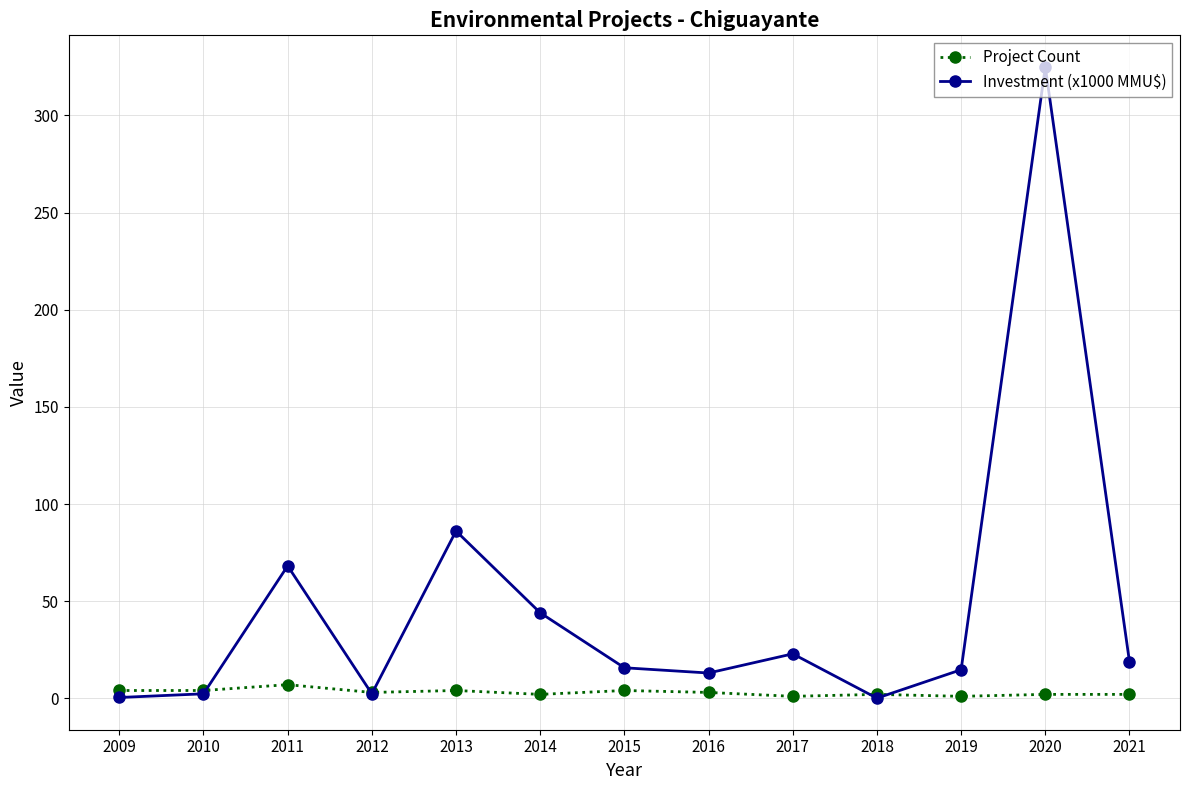

How many interior local peaks does the Investment (x1000 MMU$) series have?

4